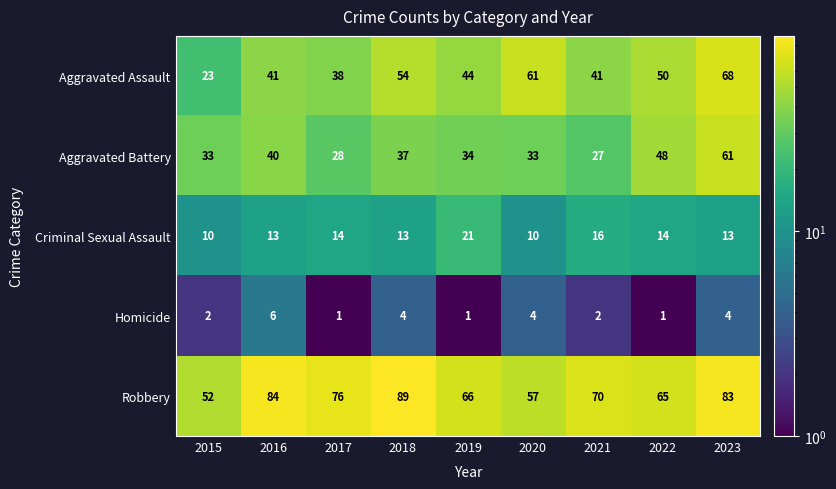

True or false: Robbery has a value of 30 at 2015.

False